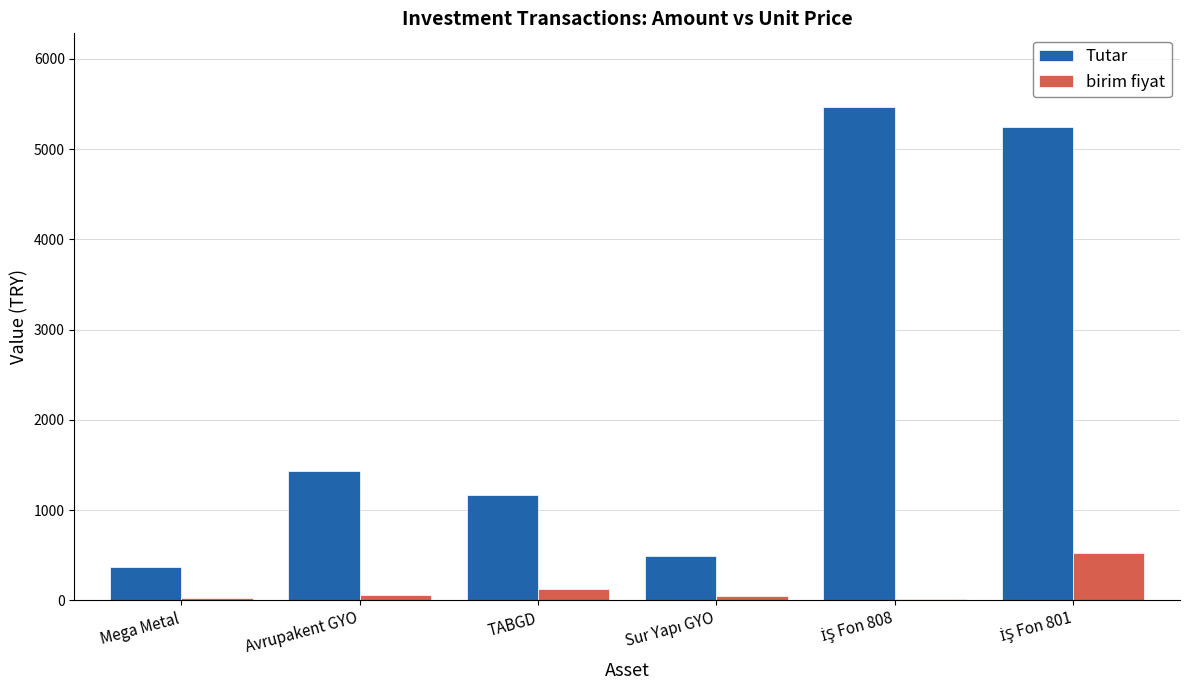

How many categories are shown in the chart?

6